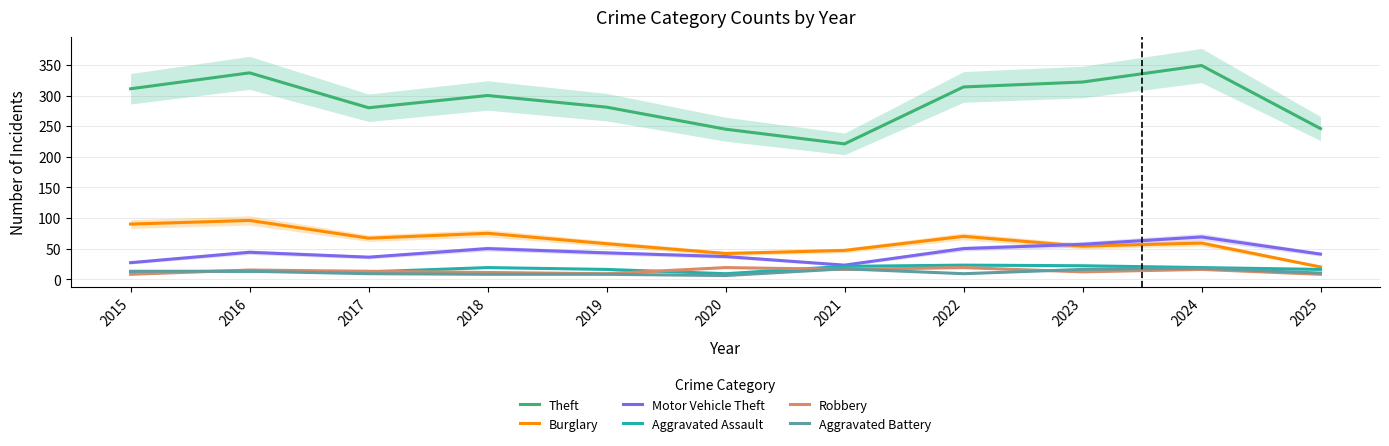

Reading right to left, what are all the values shown in this chart?

Theft: 2025=246	2024=349	2023=322	2022=314	2021=221	2020=245	2019=281	2018=300	2017=280	2016=337	2015=311
Burglary: 2025=20	2024=59	2023=54	2022=70	2021=47	2020=42	2019=58	2018=75	2017=67	2016=96	2015=90
Motor Vehicle Theft: 2025=41	2024=69	2023=57	2022=50	2021=23	2020=37	2019=43	2018=50	2017=36	2016=44	2015=27
Aggravated Assault: 2025=16	2024=19	2023=22	2022=23	2021=21	2020=9	2019=16	2018=19	2017=12	2016=13	2015=12
Robbery: 2025=8	2024=16	2023=12	2022=19	2021=16	2020=19	2019=9	2018=11	2017=13	2016=15	2015=8
Aggravated Battery: 2025=10	2024=18	2023=16	2022=9	2021=17	2020=6	2019=8	2018=8	2017=9	2016=13	2015=13